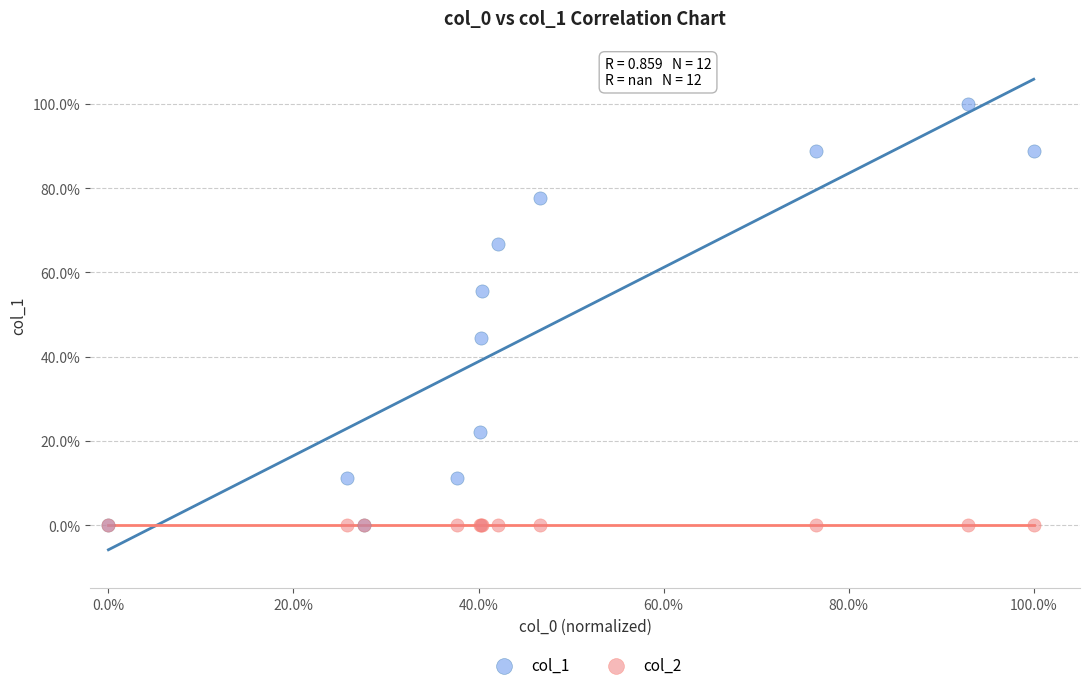

What are all the series names shown in the legend?

col_1, col_2